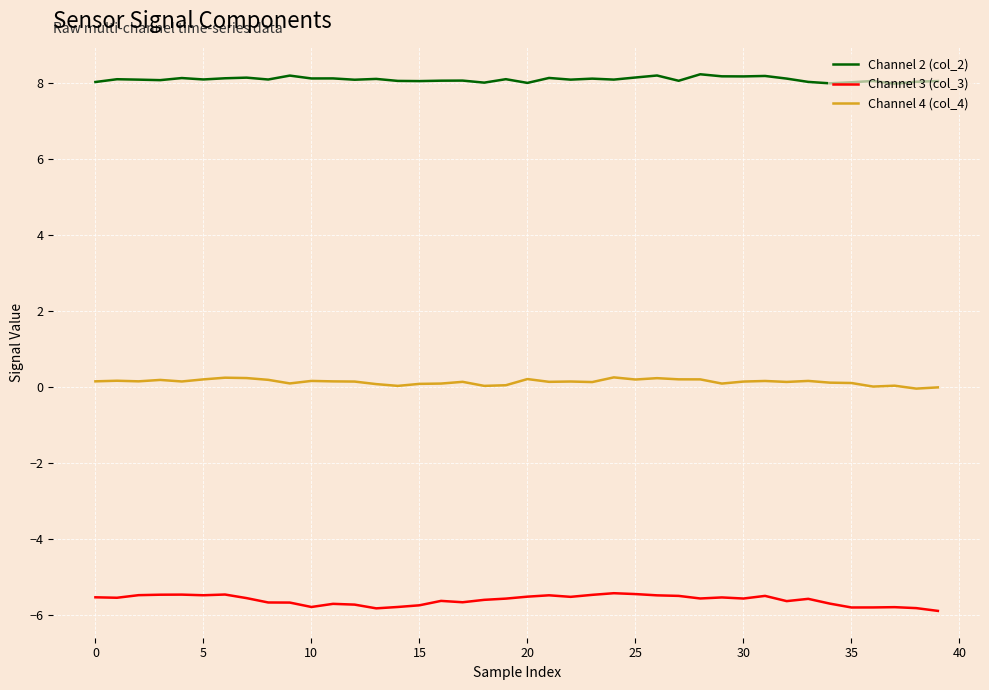

What is the difference between the maximum and minimum values in the Channel 4 (col_4) series?

0.3